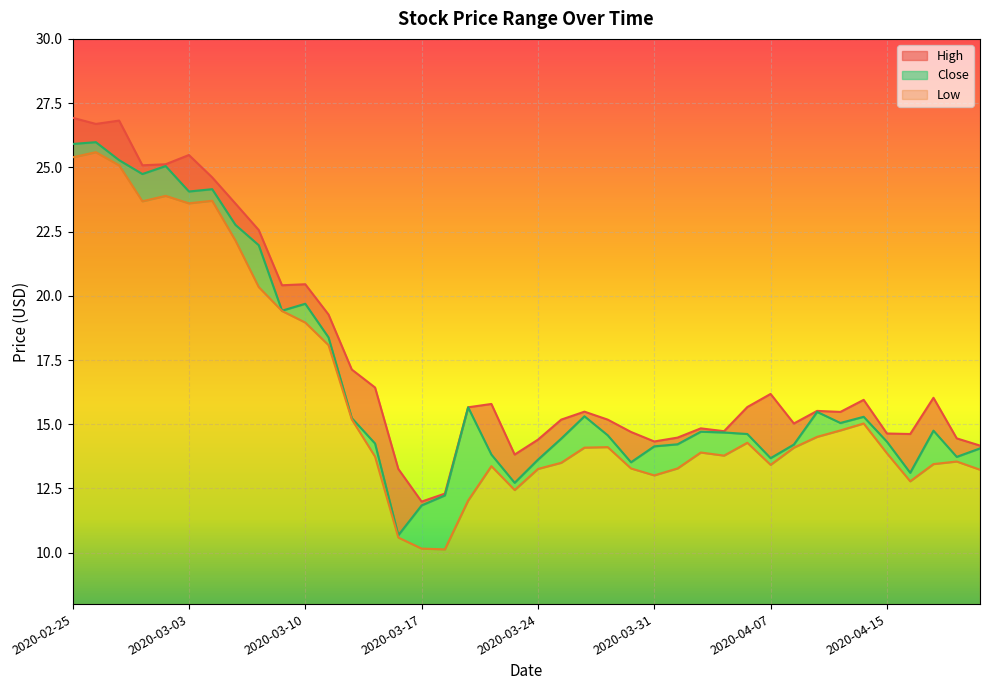

What is the minimum value for High?

12.0